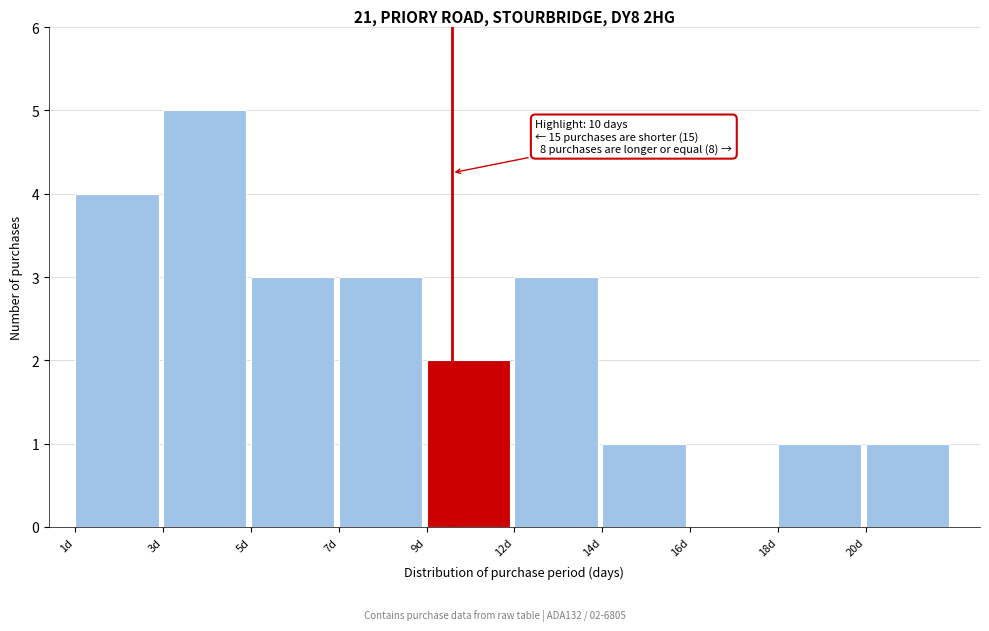

Reading left to right, list all the values displayed in this chart.

1d=4	3d=5	5d=3	7d=3	9d=2	12d=3	14d=1	16d=0	18d=1	20d=1